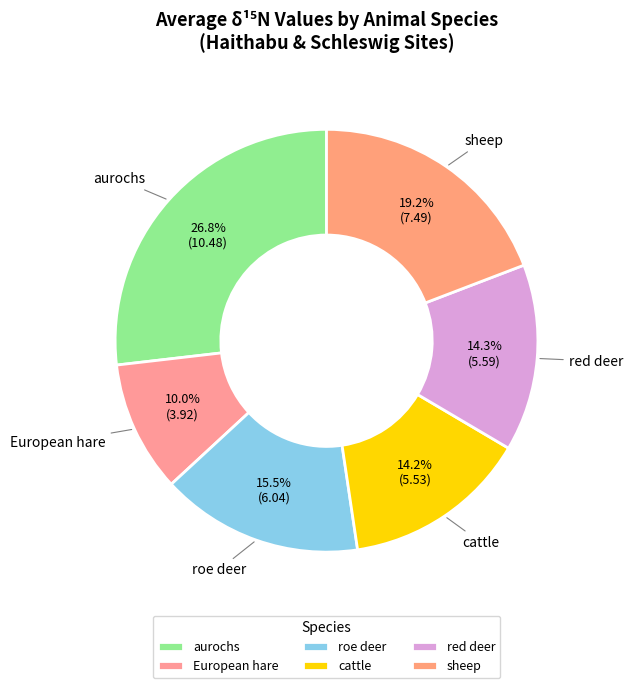

Does red deer represent more than half of the total?

No